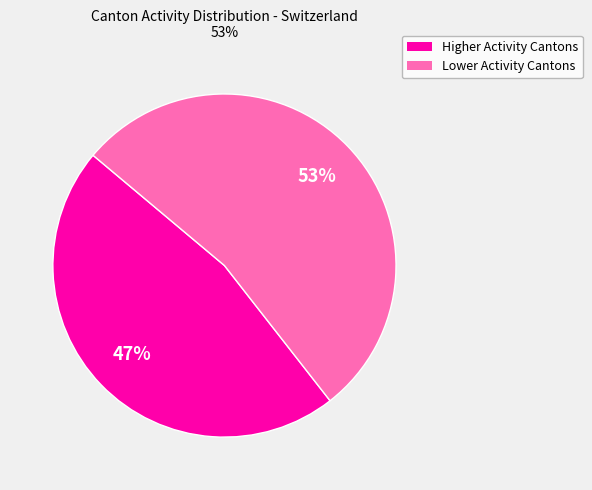

To the nearest percent, what is the average slice percentage?

50%